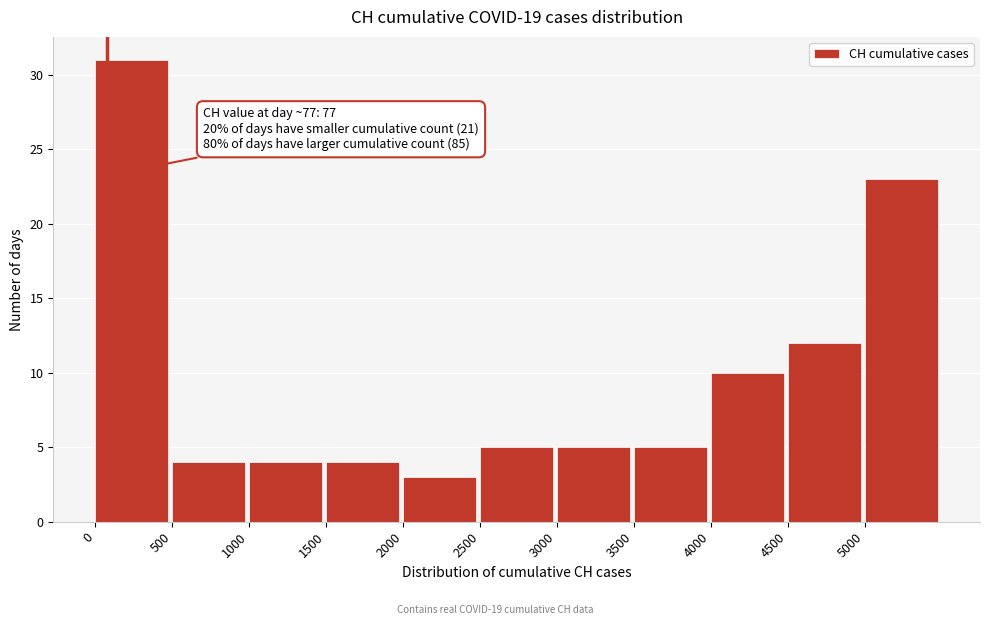

Over which range of the x-axis is the bar tallest?

0 to 500